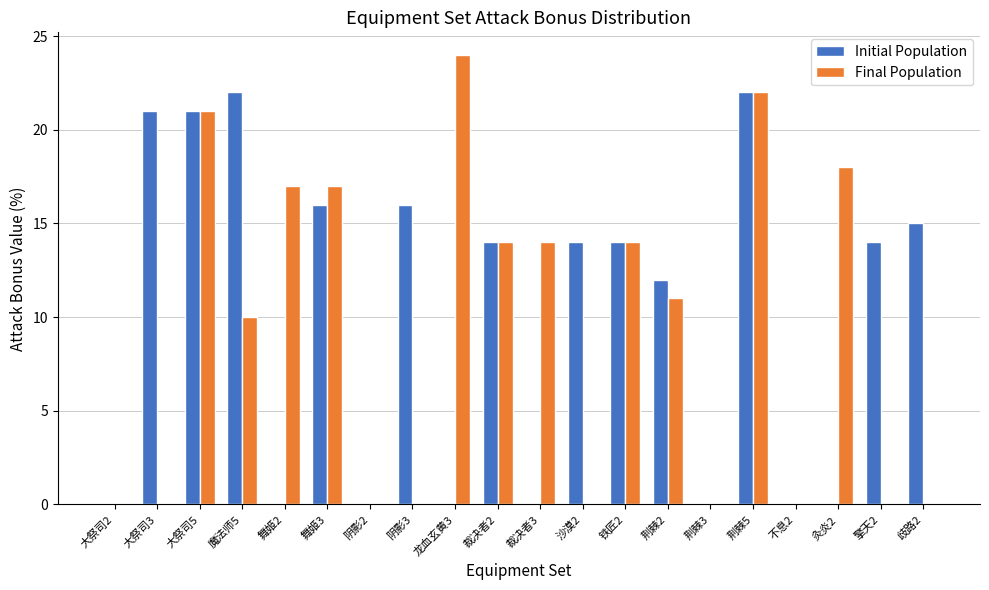

Reading left to right, list all the values displayed in this chart.

Initial Population: 大祭司2=0	大祭司3=21	大祭司5=21	魔法师5=22	舞姬2=0	舞姬3=16	阴影2=0	阴影3=16	龙血玄黄3=0	裁决者2=14	裁决者3=0	沙漠2=14	铁匠2=14	荆棘2=12	荆棘3=0	荆棘5=22	不息2=0	灸炎2=0	擎天2=14	歧路2=15
Final Population: 大祭司2=0	大祭司3=0	大祭司5=21	魔法师5=10	舞姬2=17	舞姬3=17	阴影2=0	阴影3=0	龙血玄黄3=24	裁决者2=14	裁决者3=14	沙漠2=0	铁匠2=14	荆棘2=11	荆棘3=0	荆棘5=22	不息2=0	灸炎2=18	擎天2=0	歧路2=0